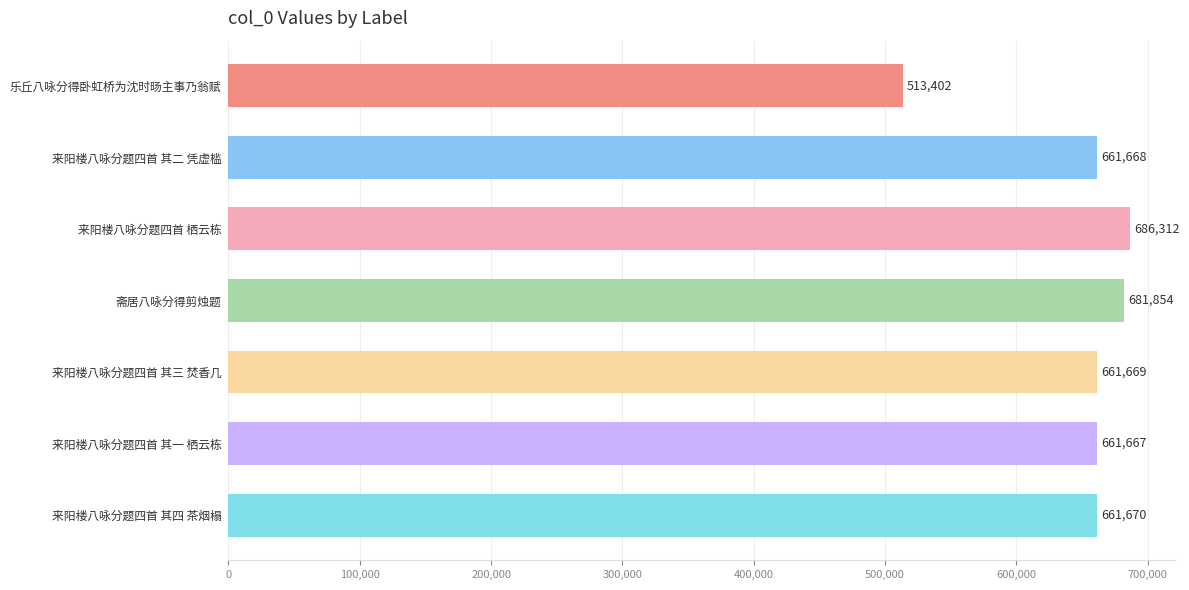

True or false: the data shows 155524 at 来阳楼八咏分题四首 栖云栋.

False